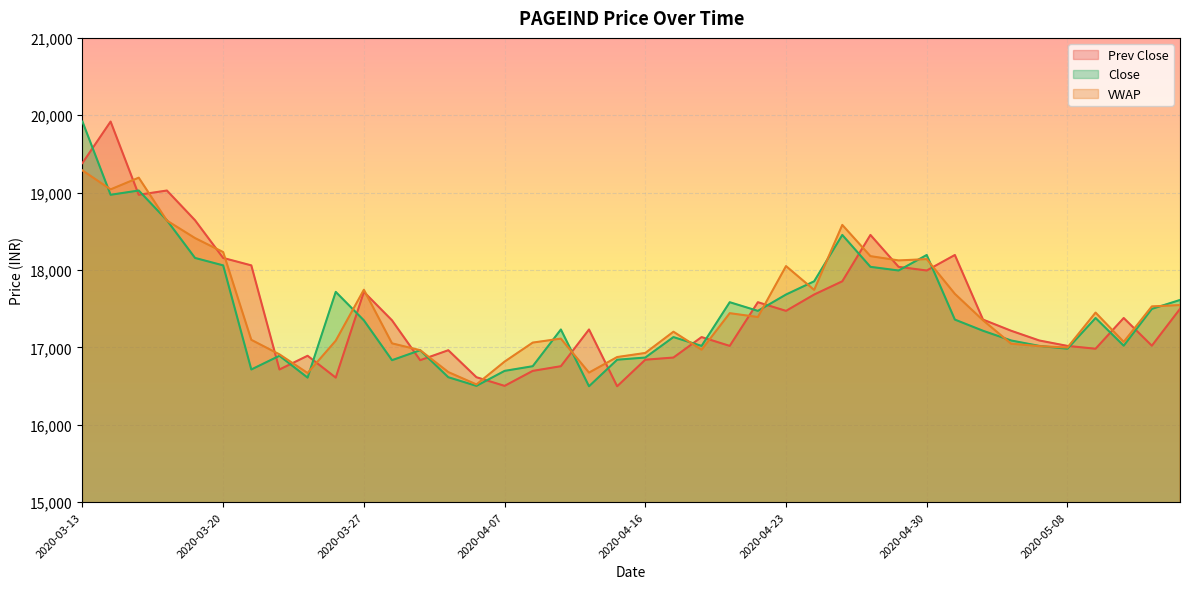

Does the chart display data point markers on the line(s)?

No